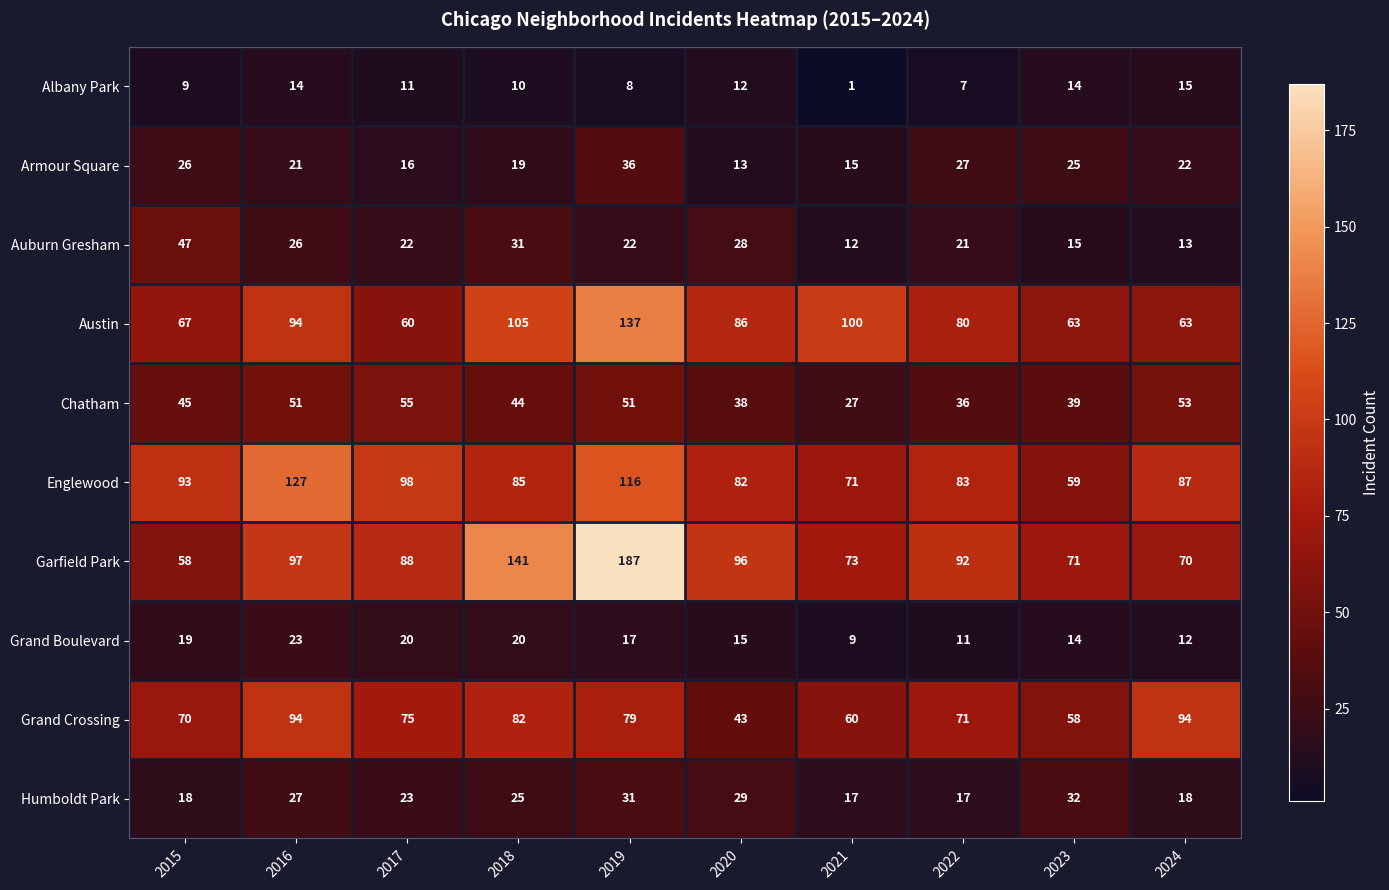

Which series has the largest range (max minus min)?

Garfield Park